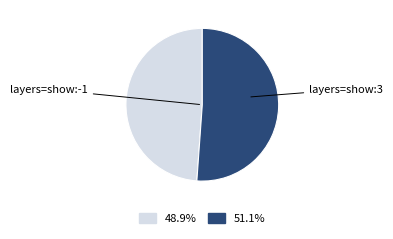

The layers=show:-1 slice represents 49% of the pie. True or false?

True